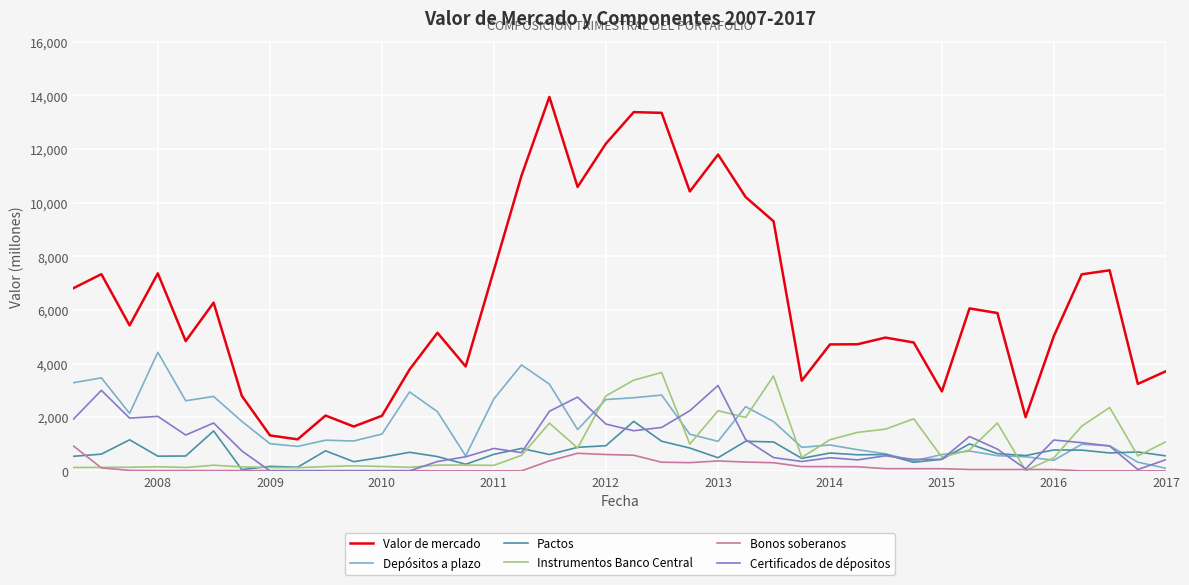

True or false: Certificados de dépositos and Valor de mercado cross at least once.

False